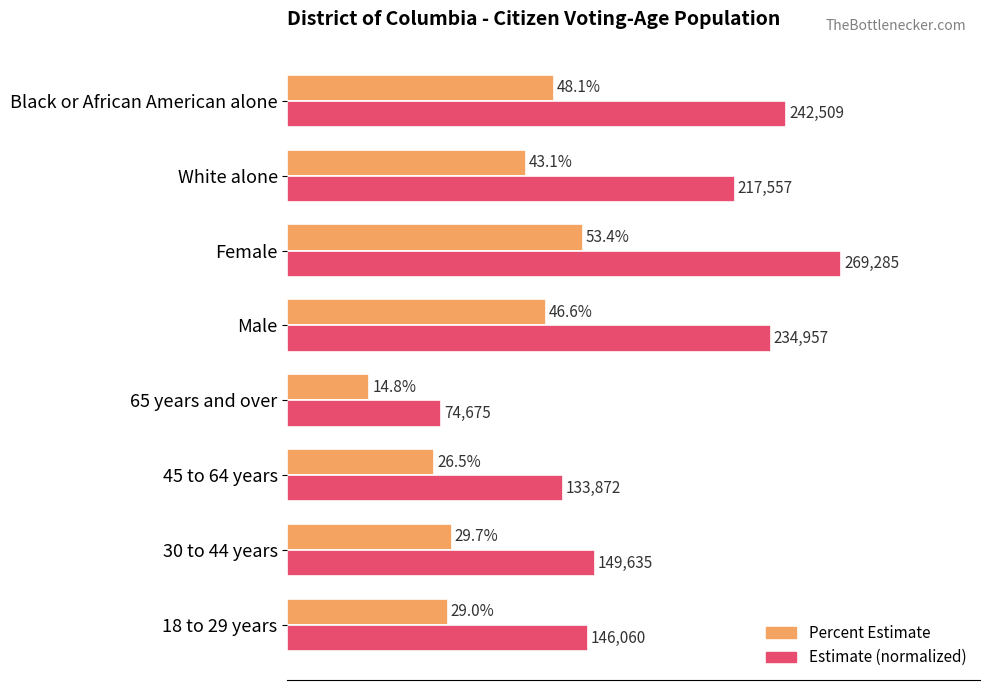

What are all the series names shown in the legend?

Percent Estimate, Estimate (normalized)